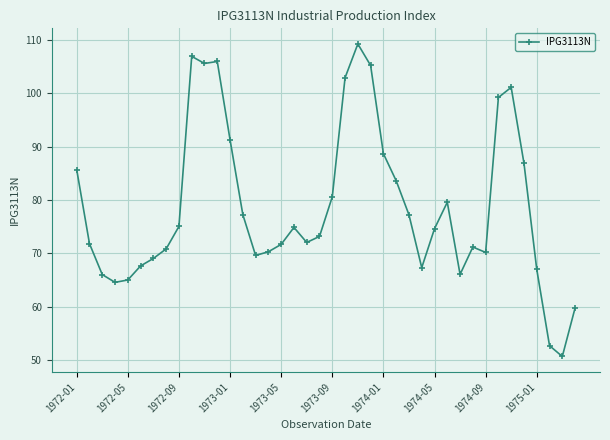

What is the average value?

78.7